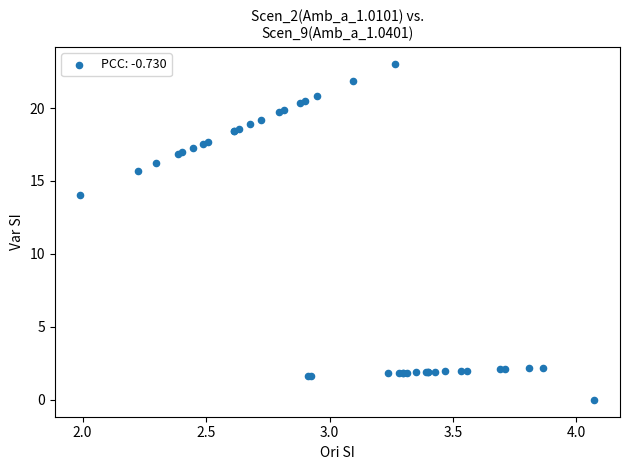

What Y value in the scatter plot is closest to 11?

14.1